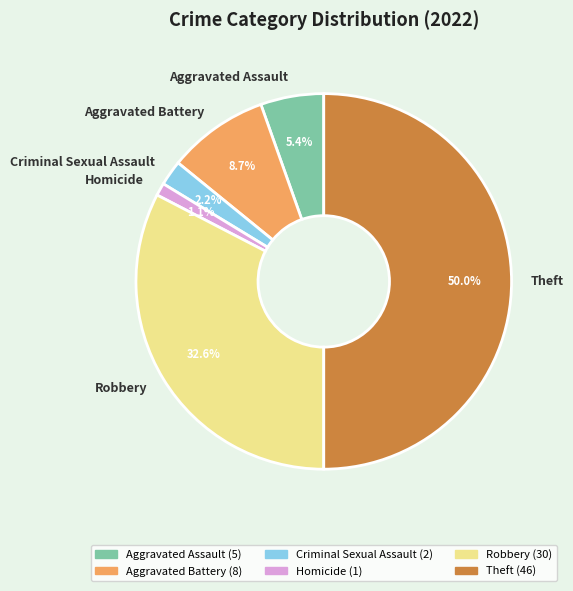

Count the number of slices in the pie.

6